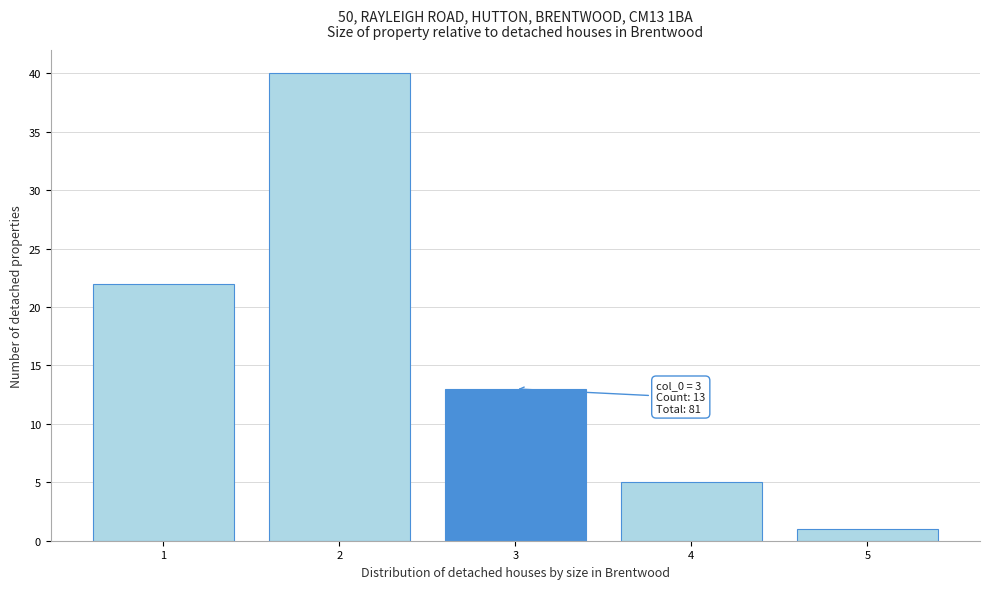

Which range on the x-axis has the tallest bar?

1.5 to 2.5